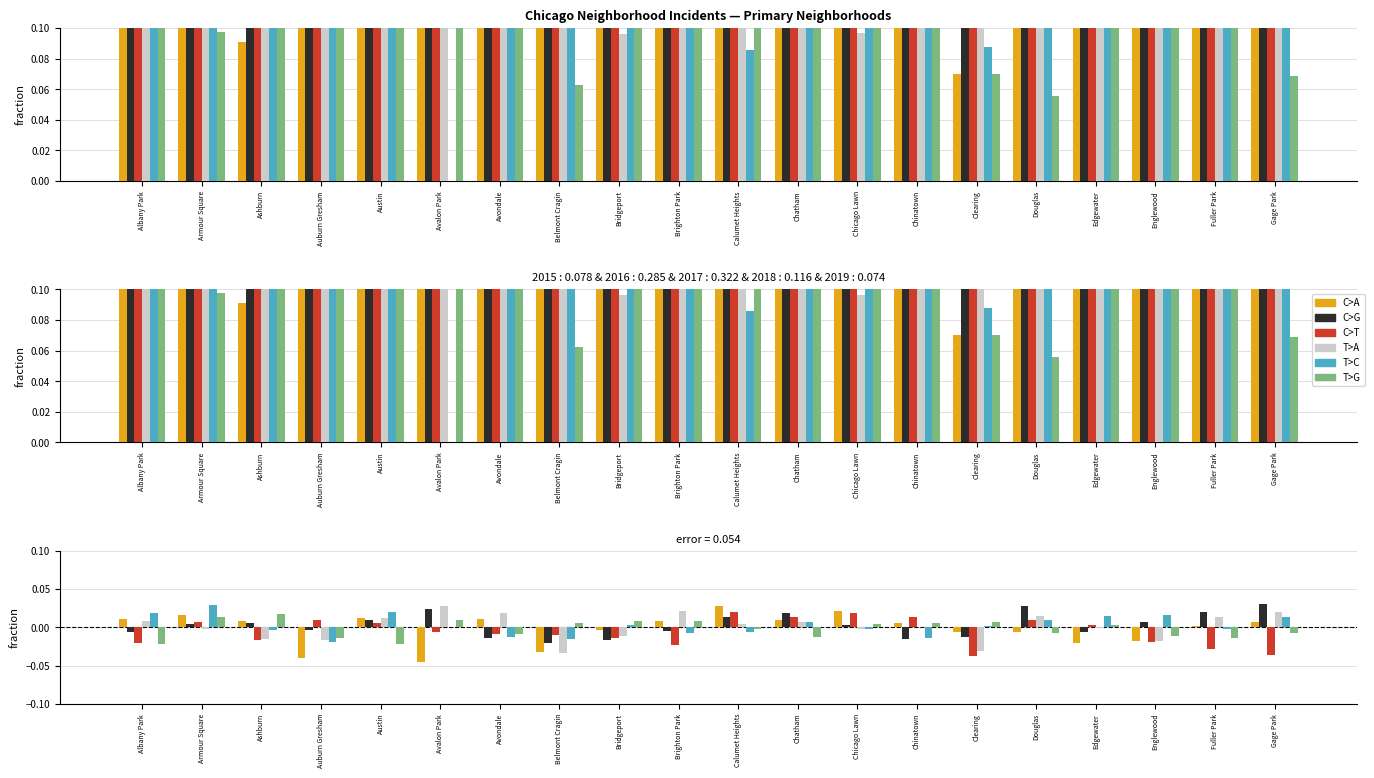

What is the label of the 5th bar from the left?

Austin